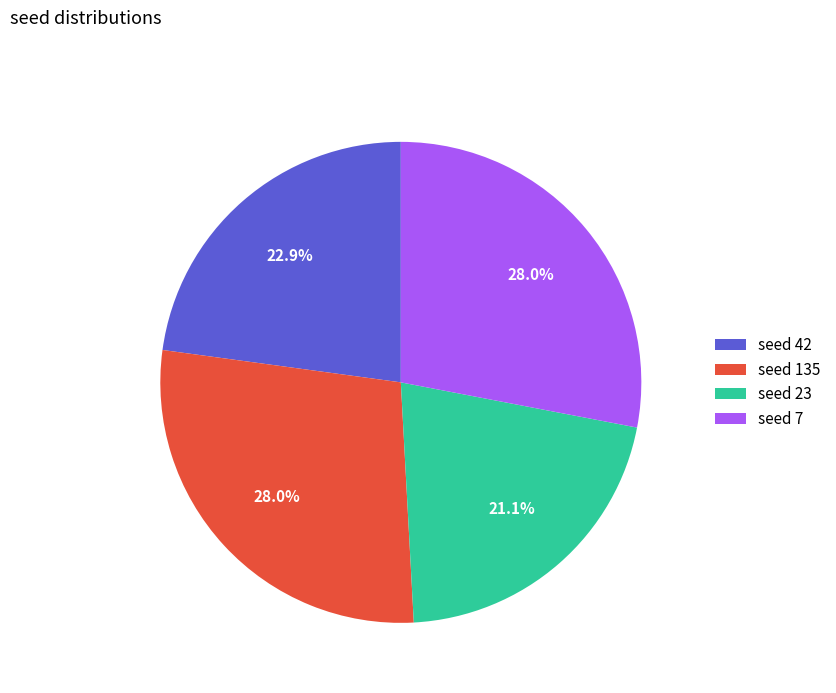

What is the smallest slice in the pie chart?

seed 23